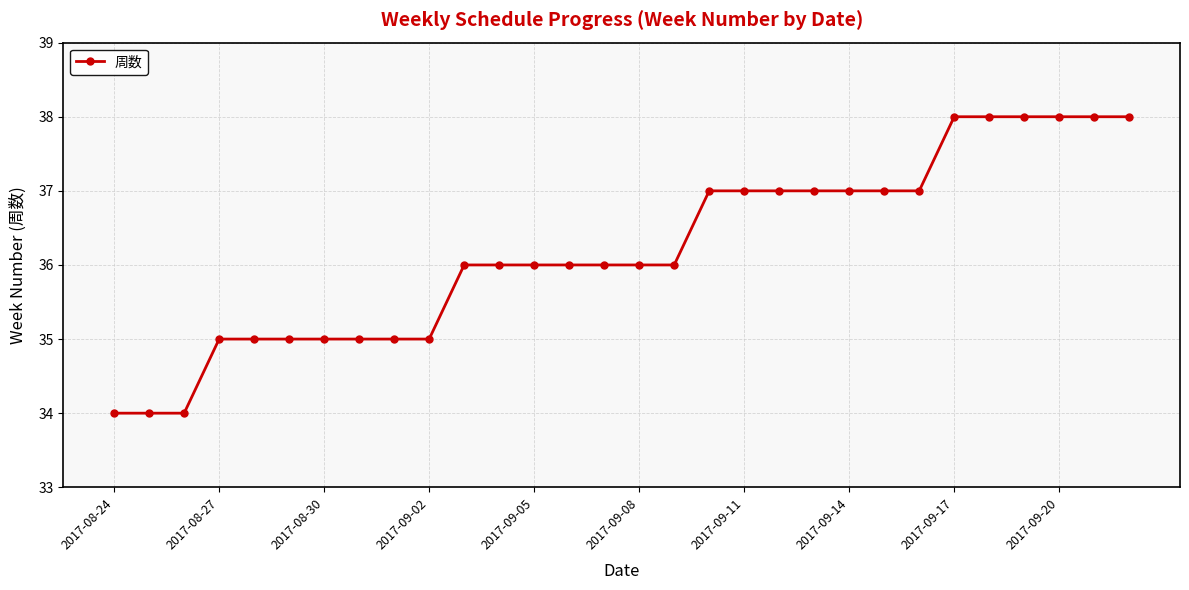

What is the minimum value shown in the chart?

34